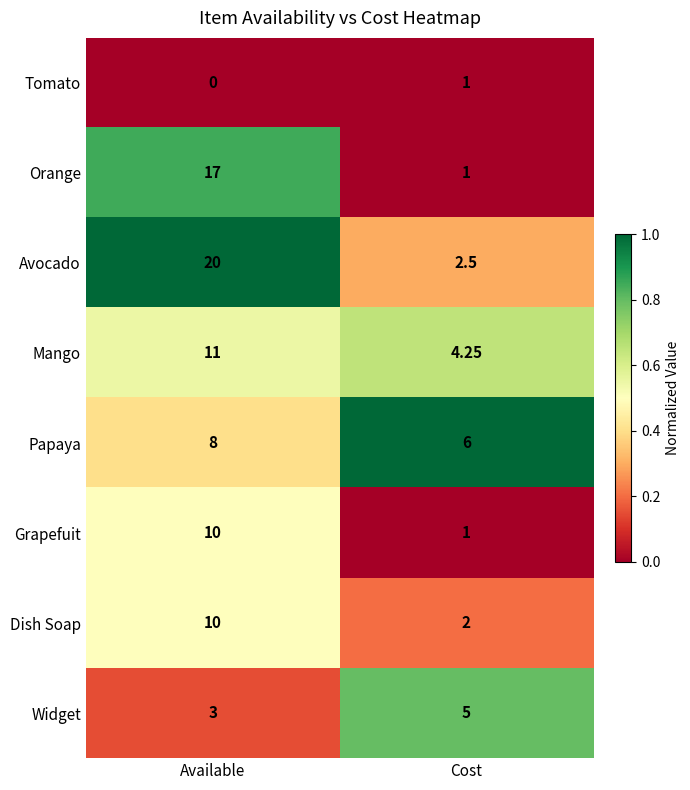

Which series has the largest range (max minus min)?

Avocado